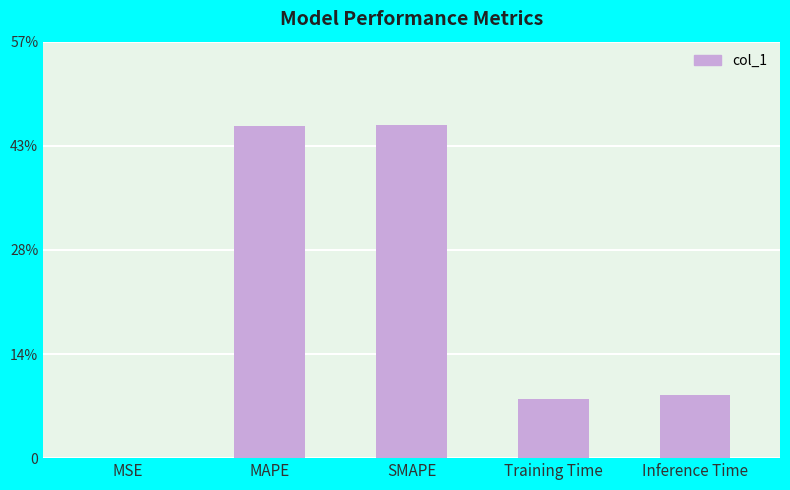

Are the bars horizontal?

No